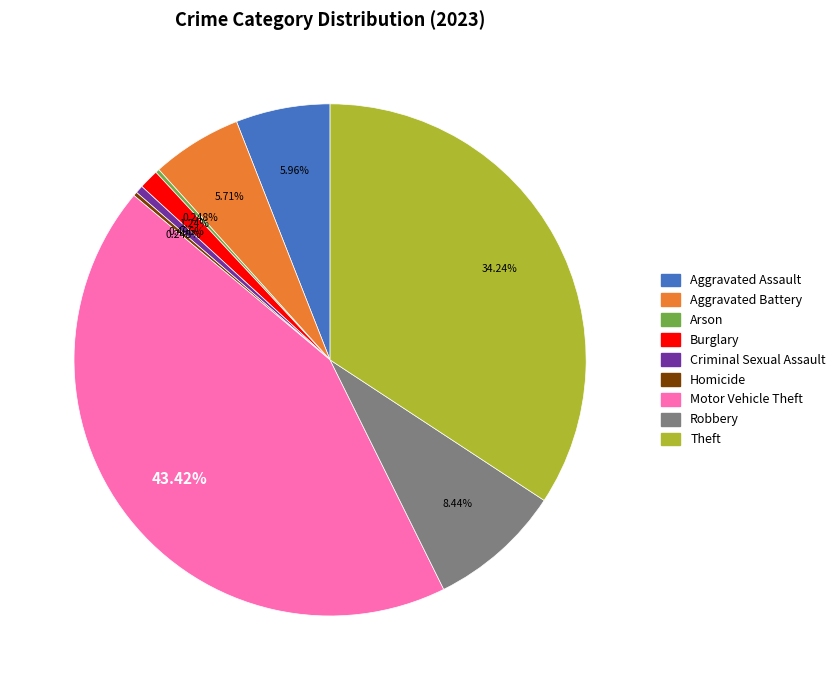

What is the ratio of the value at Aggravated Assault to the value at Theft?

0.2